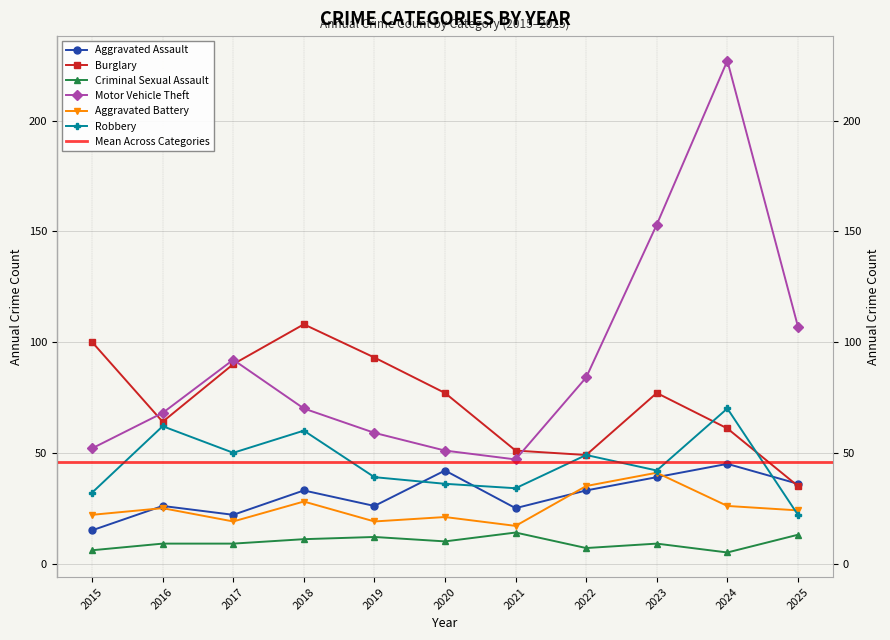

The Aggravated Battery series shows 19 at 2019. True or false?

True